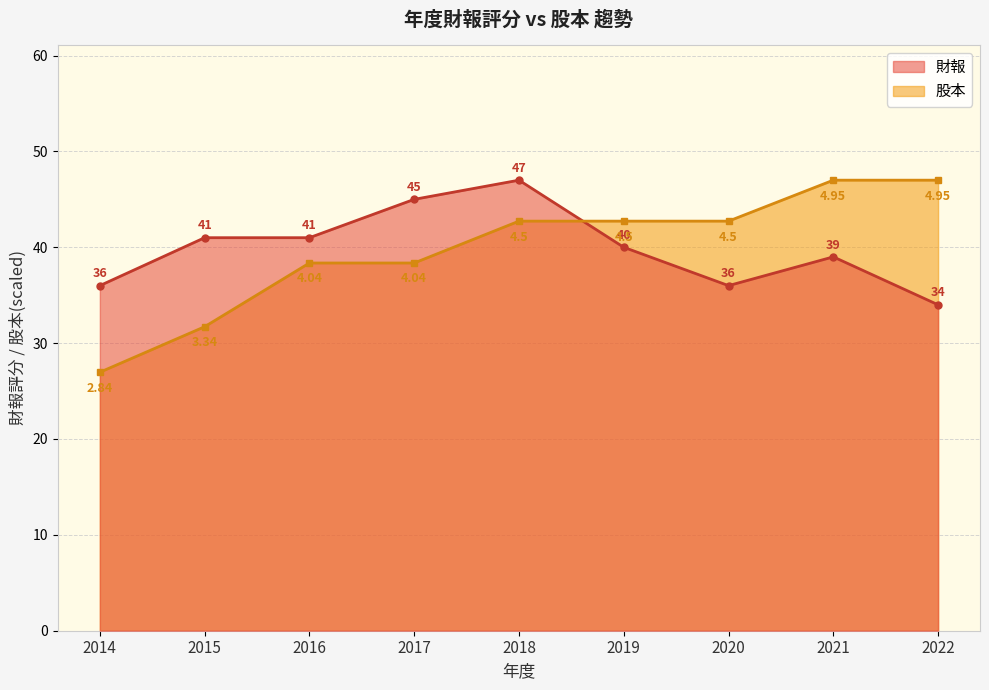

What is the sum of the 財報 values at 2018 and 2017?

92.0